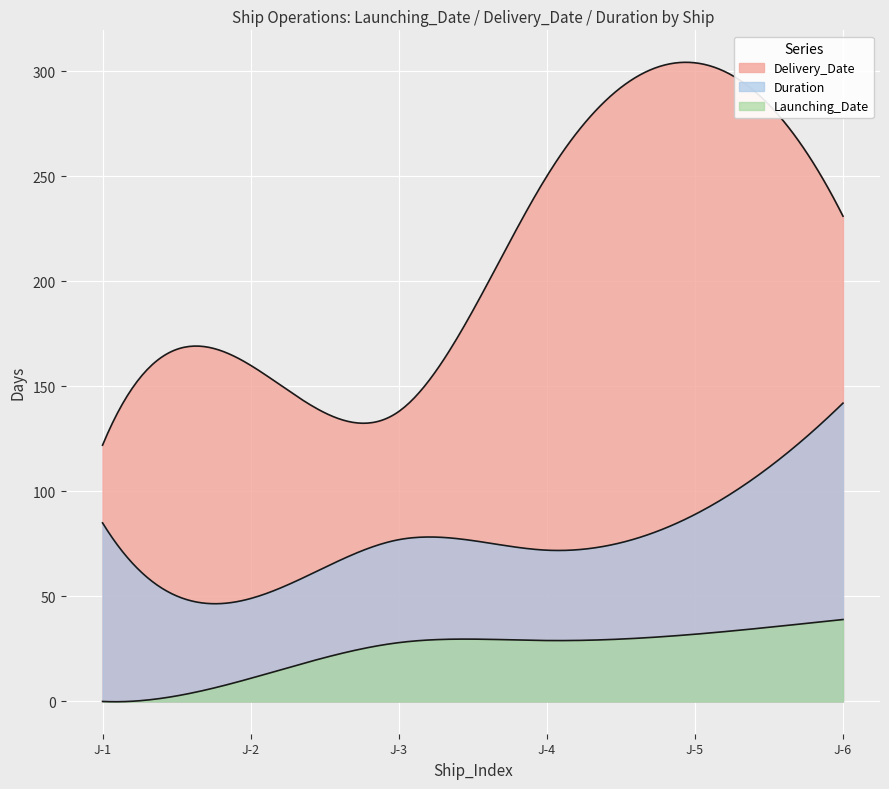

At which category does Delivery_Date reach its first local peak?

J-2